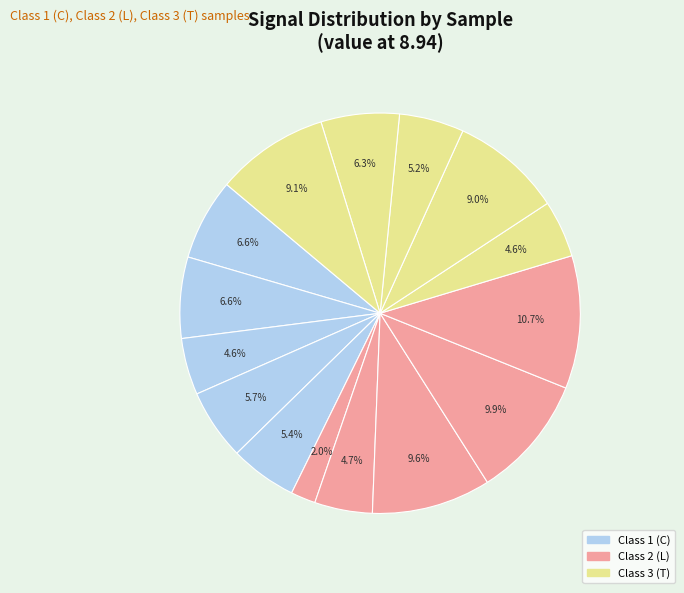

Count the number of slices in the pie.

15